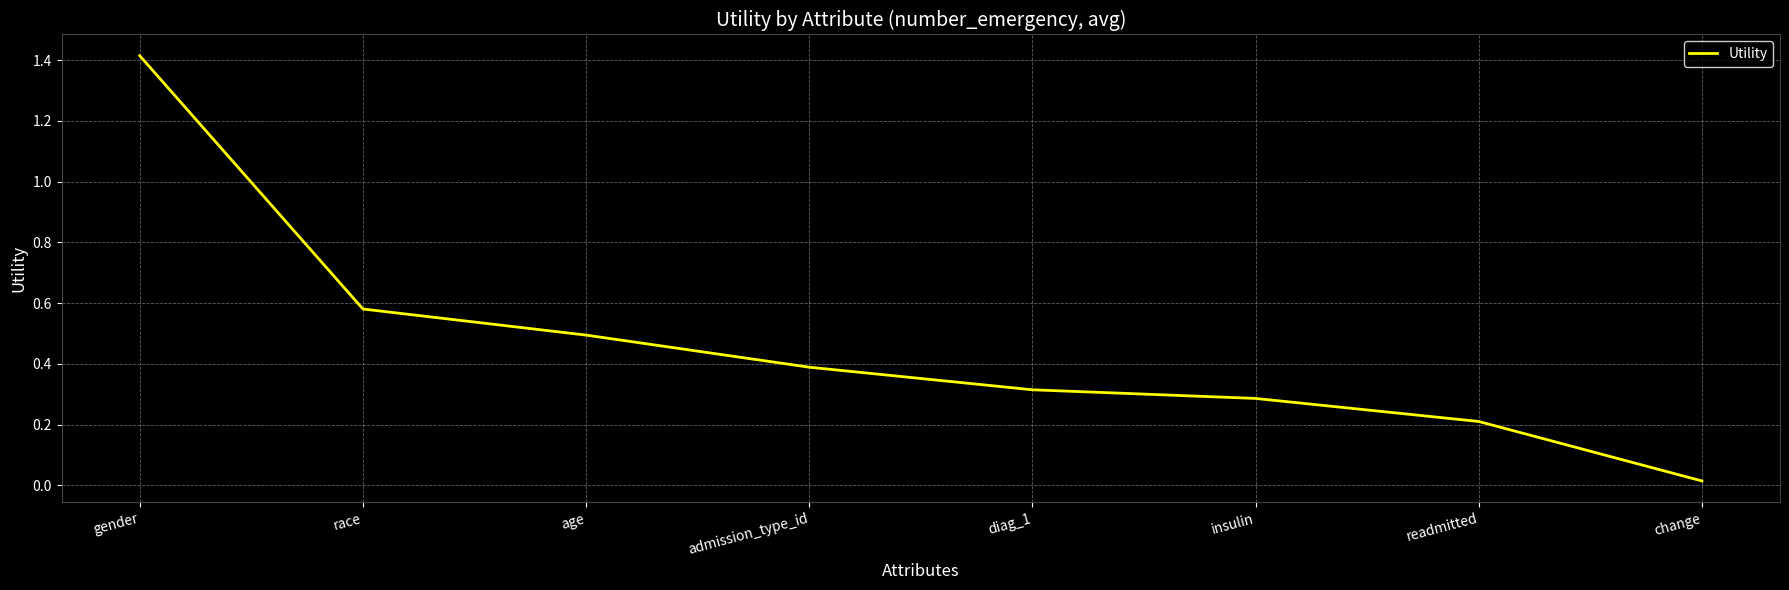

Does the chart have visible grid lines?

Yes